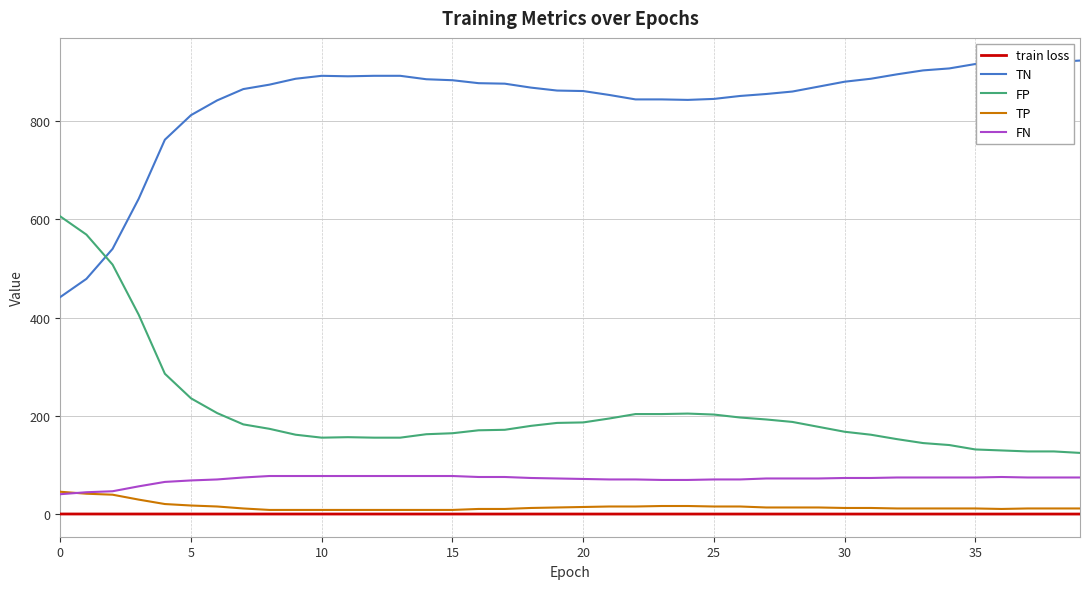

What is the maximum value shown in the chart?

923.0